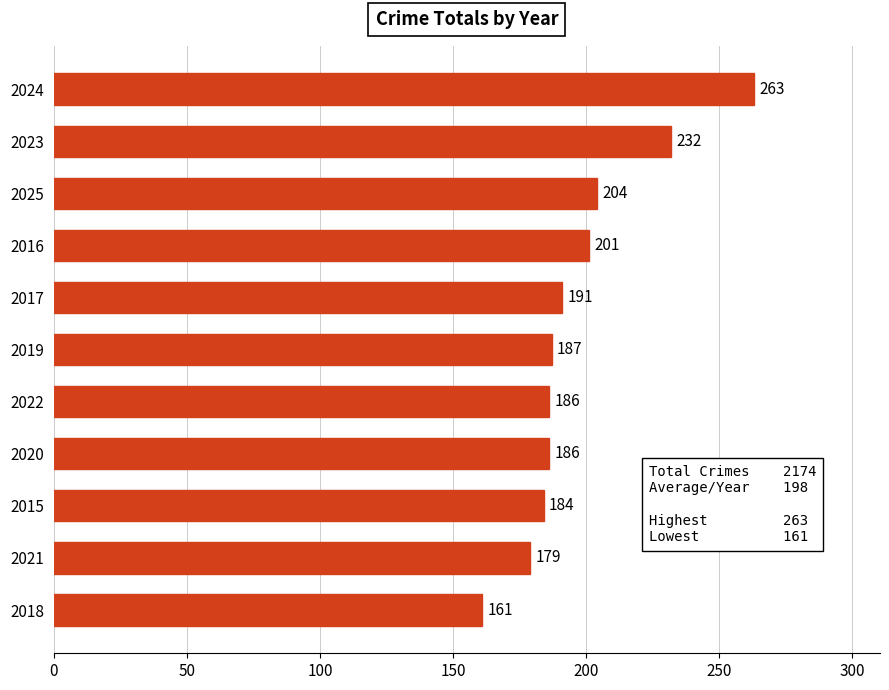

What is the difference between the second highest and minimum values?

71